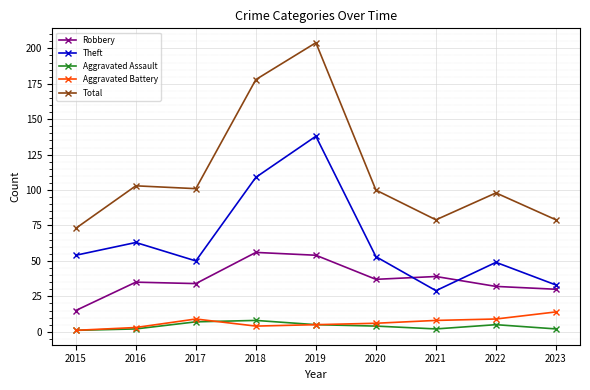

What is the sum of all Aggravated Battery values?

59